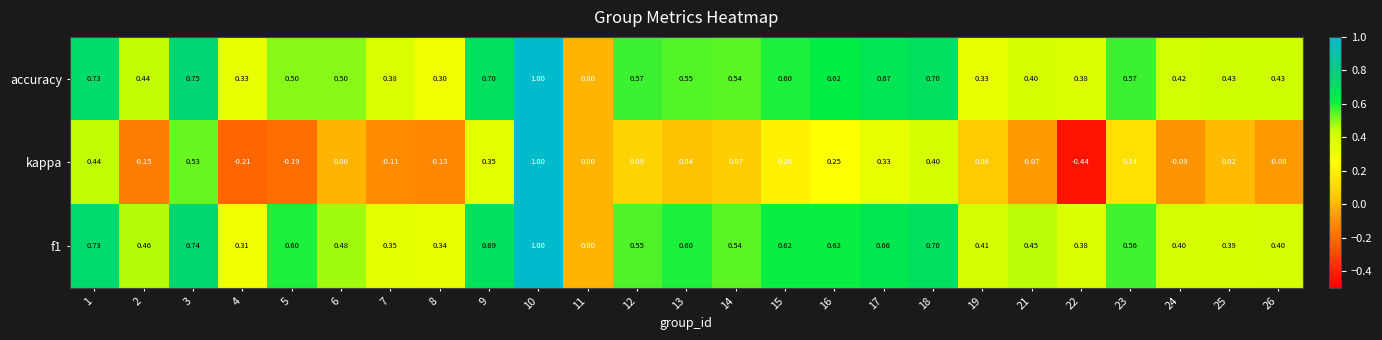

Between 1 and 18, which series saw the biggest shift?

kappa